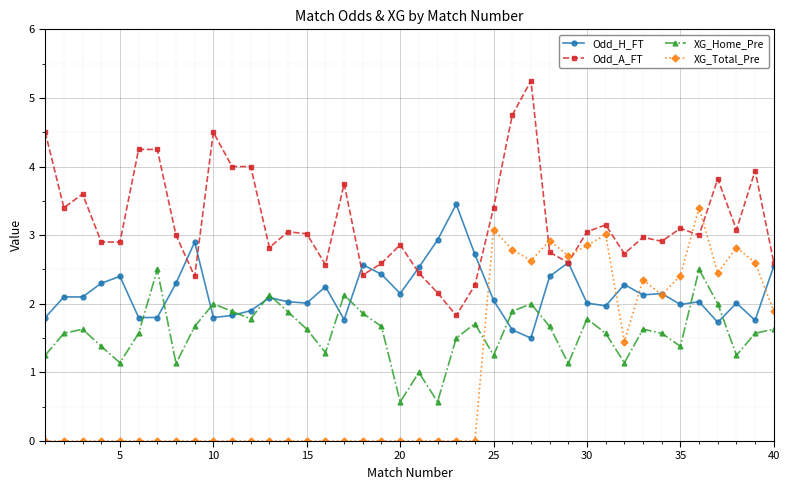

True or false: Odd_H_FT has more than 2 points higher than both neighbors.

True